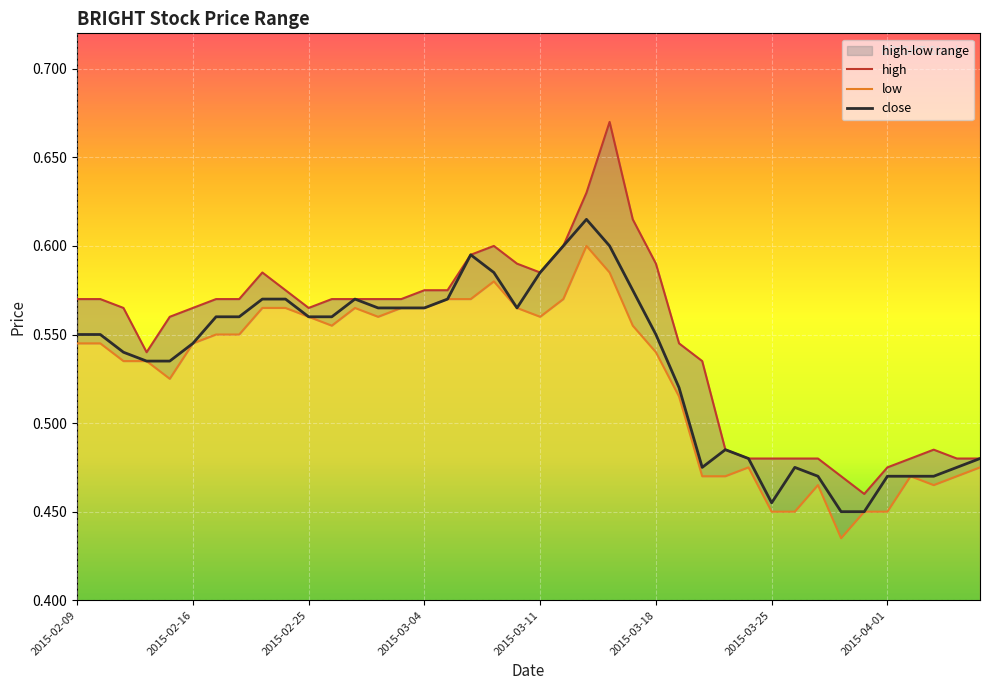

What is the value of the low point at the 40th from the left?

0.5